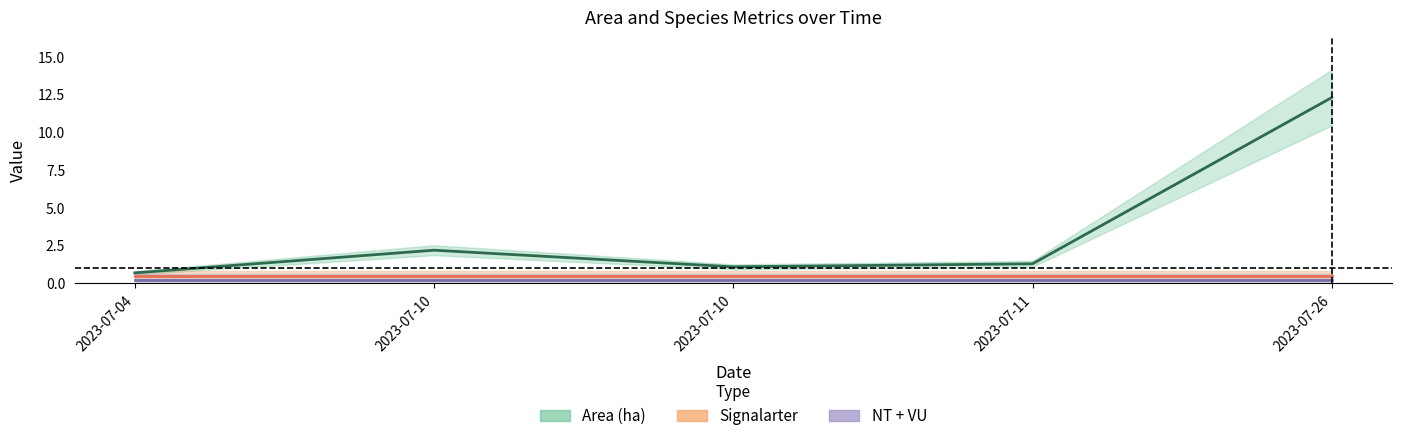

What is the spread (max minus min) of values at 2023-07-10?

2.2